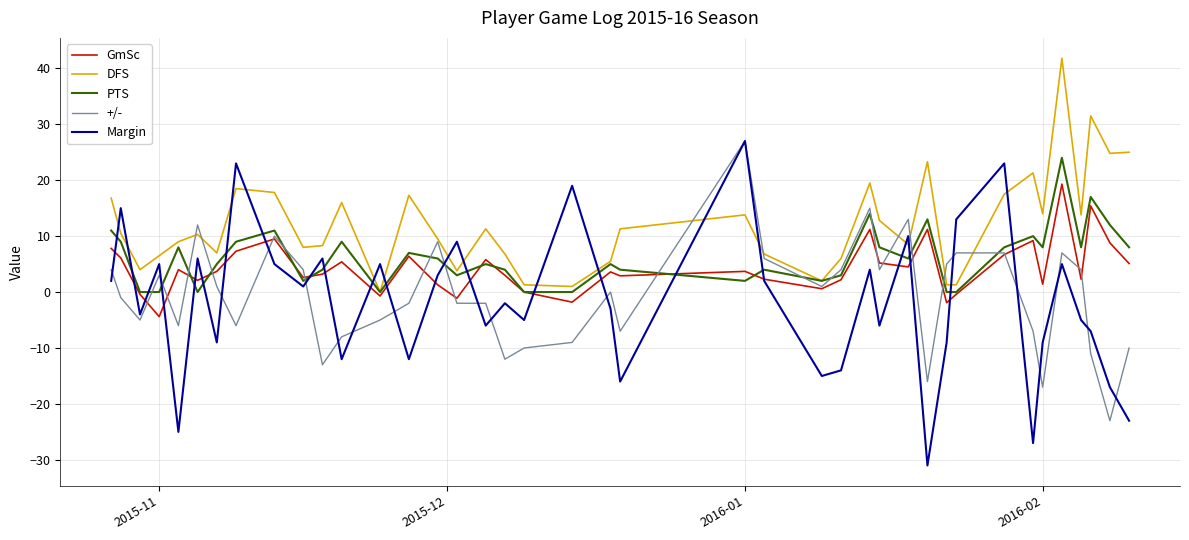

What is the maximum value for Margin?

27.0